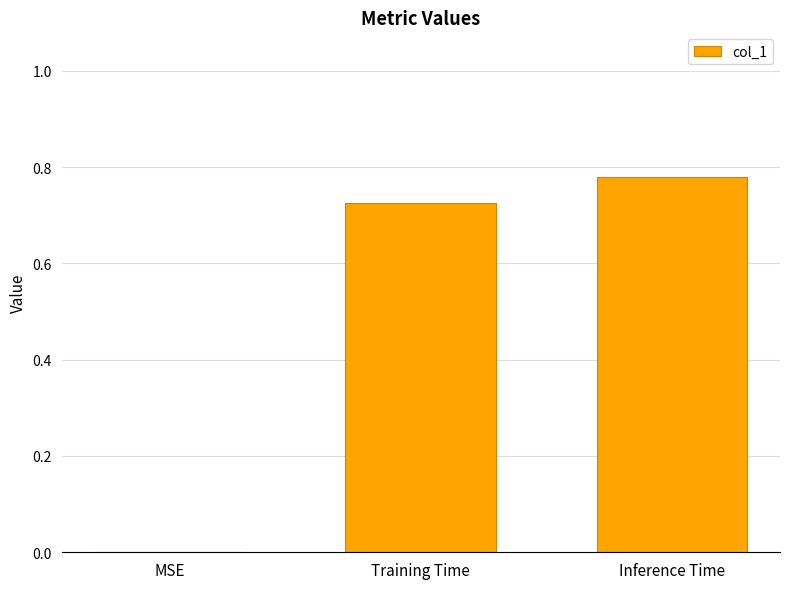

What is the change in value from MSE to Training Time?

+0.7